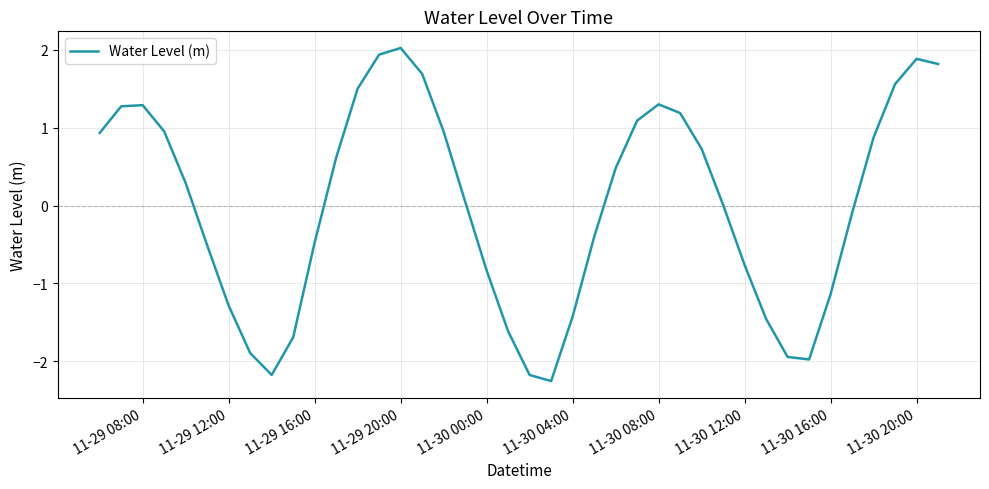

What is the difference between the maximum and minimum values?

4.3